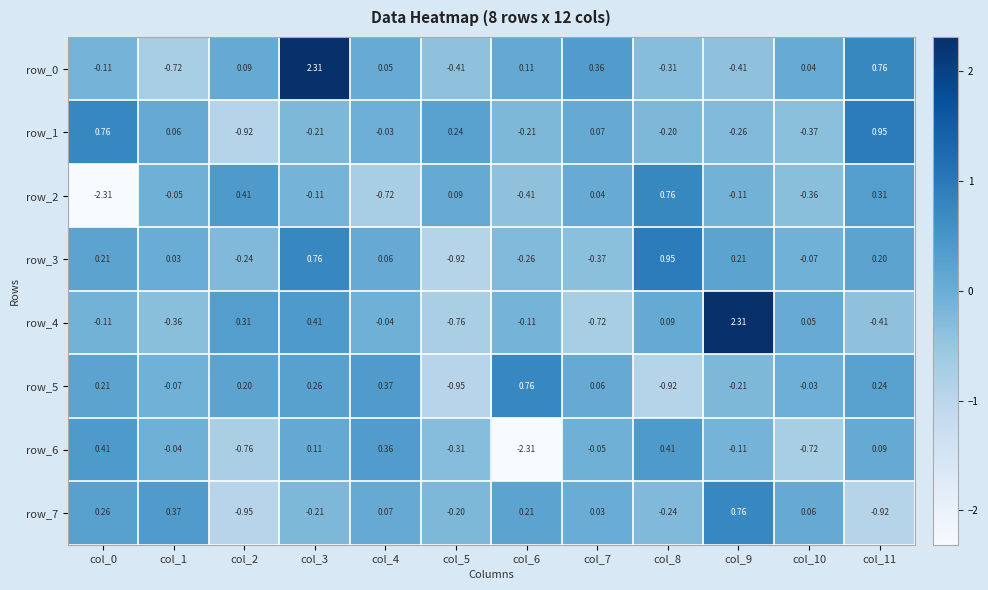

Is the value of row_5 at col_11 greater than the value of row_3 at col_5?

Yes